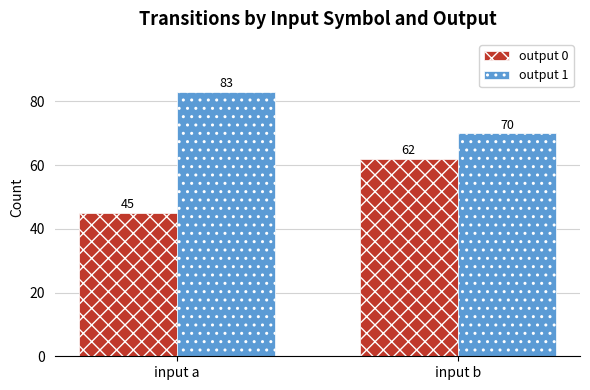

What is the sum of the output 0 values at input a and input b?

107